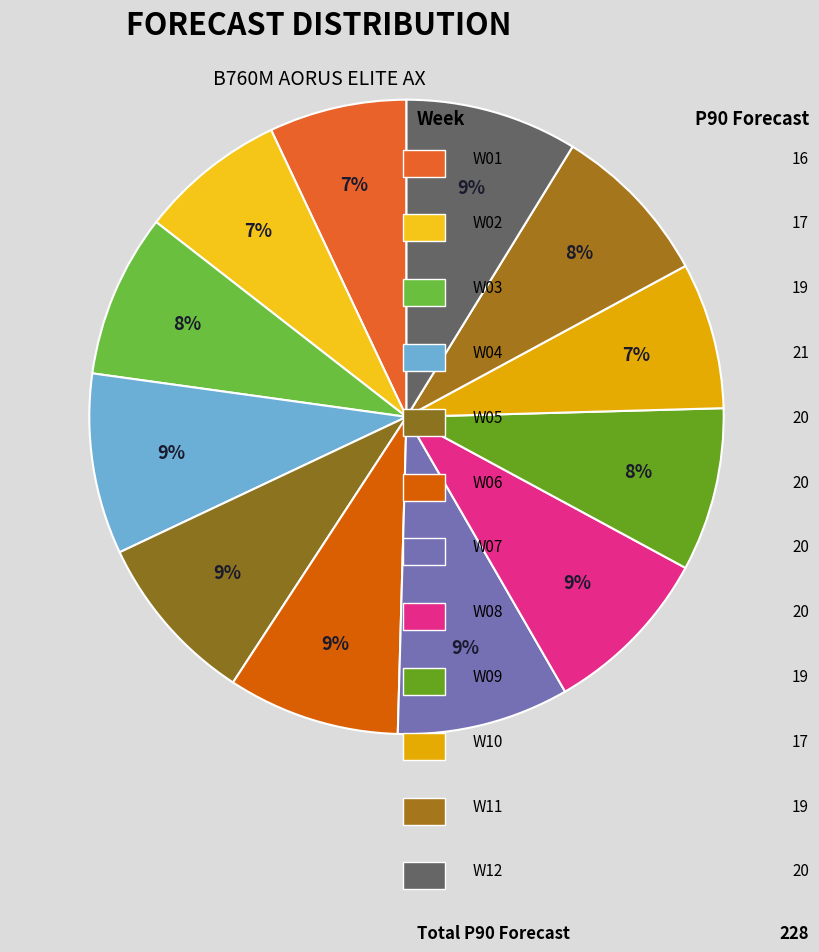

Which category has the biggest portion of the pie?

W04